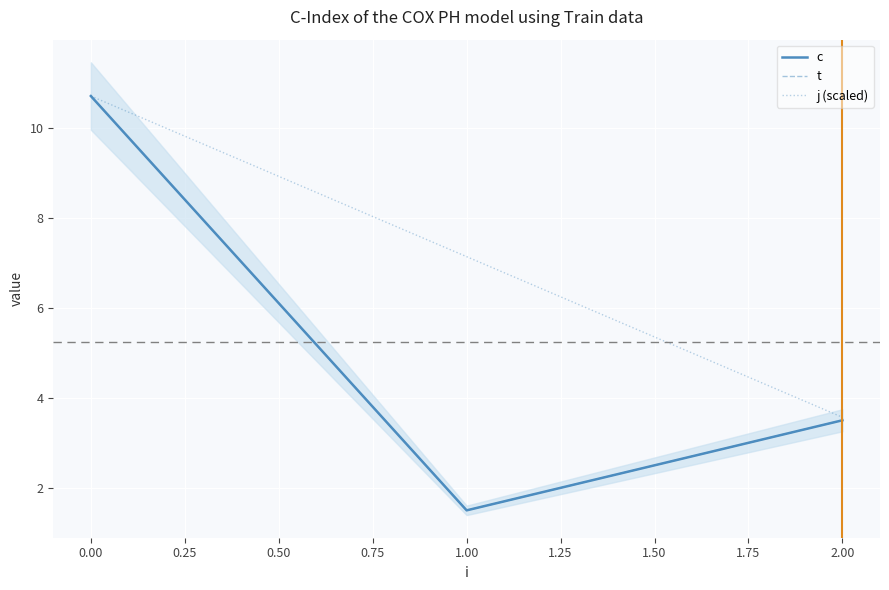

Reading left to right, what are all the values shown in this chart?

c: 10.7	1.5	3.5
t: 10.7	1.5	3.5
j (scaled): 10.7	7.1	3.6